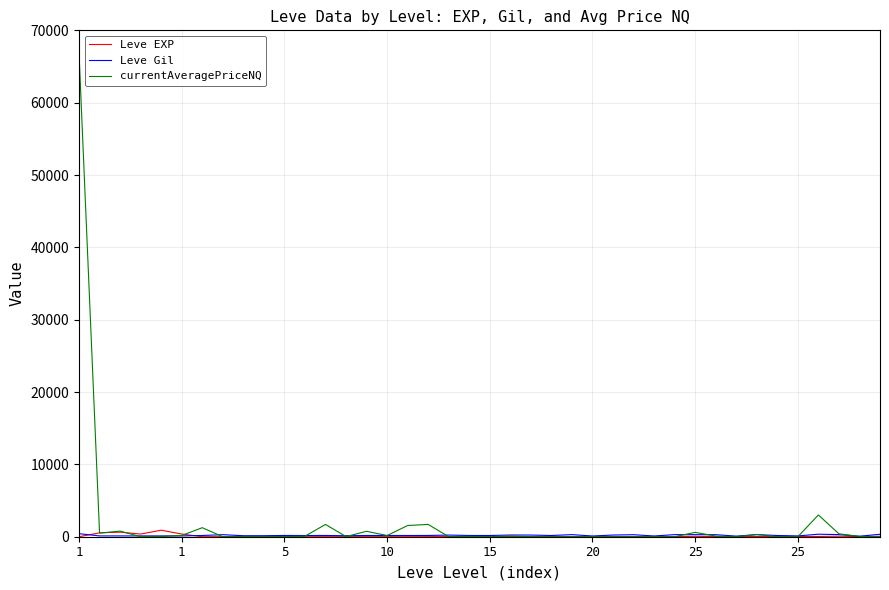

What is the sum of all Leve EXP values?

3413.0